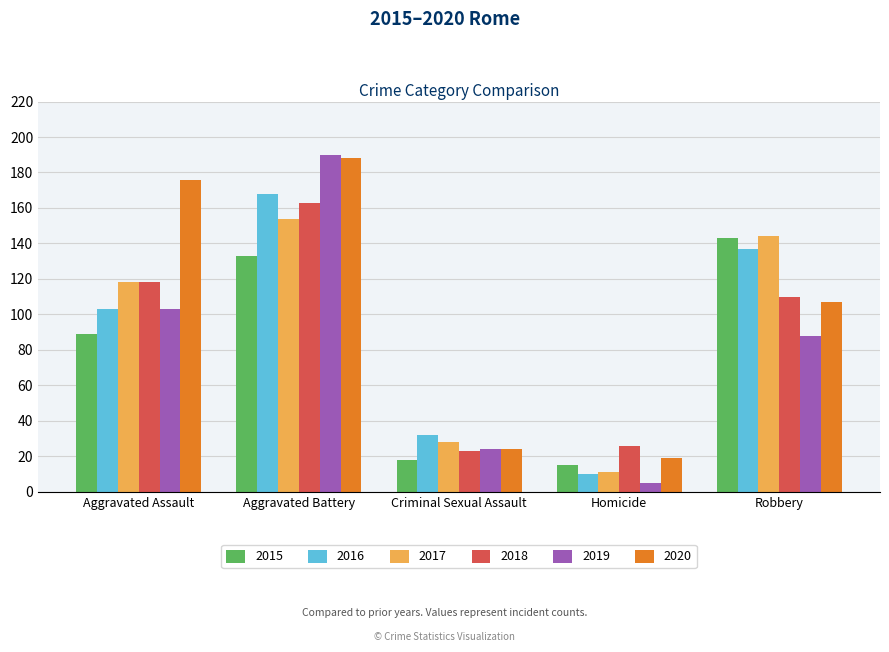

List the series in order of their peak value, highest first.

2019, 2020, 2016, 2018, 2017, 2015